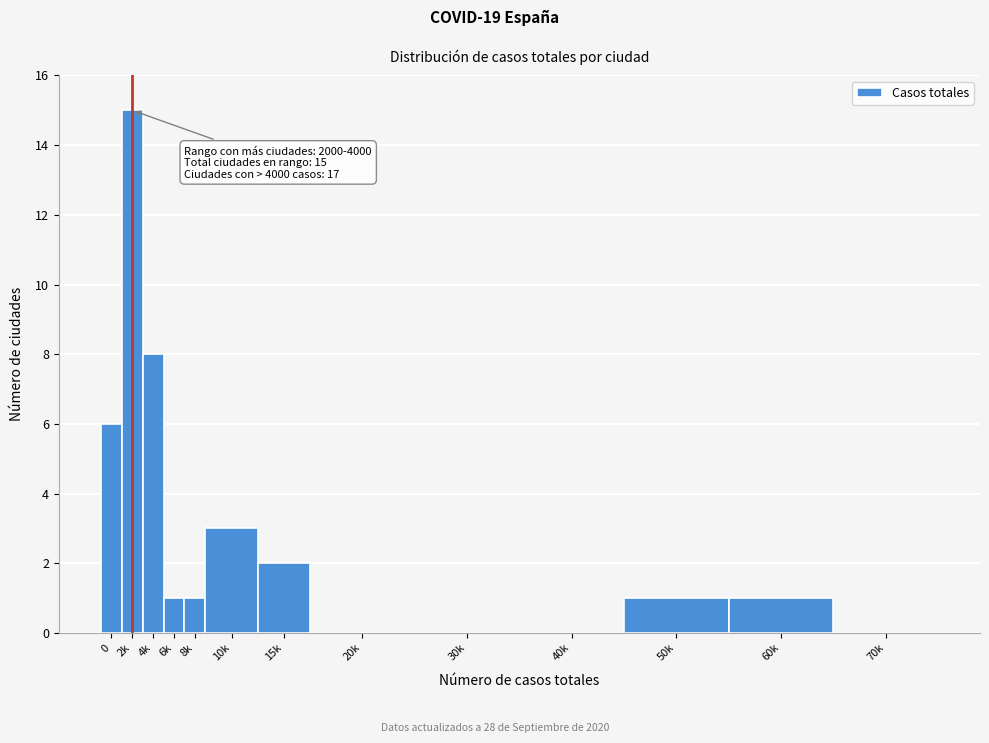

Reading right to left, list all the values displayed in this chart.

70k=0	60k=1	50k=1	40k=0	30k=0	20k=0	15k=2	10k=3	8k=1	6k=1	4k=8	2k=15	0=6